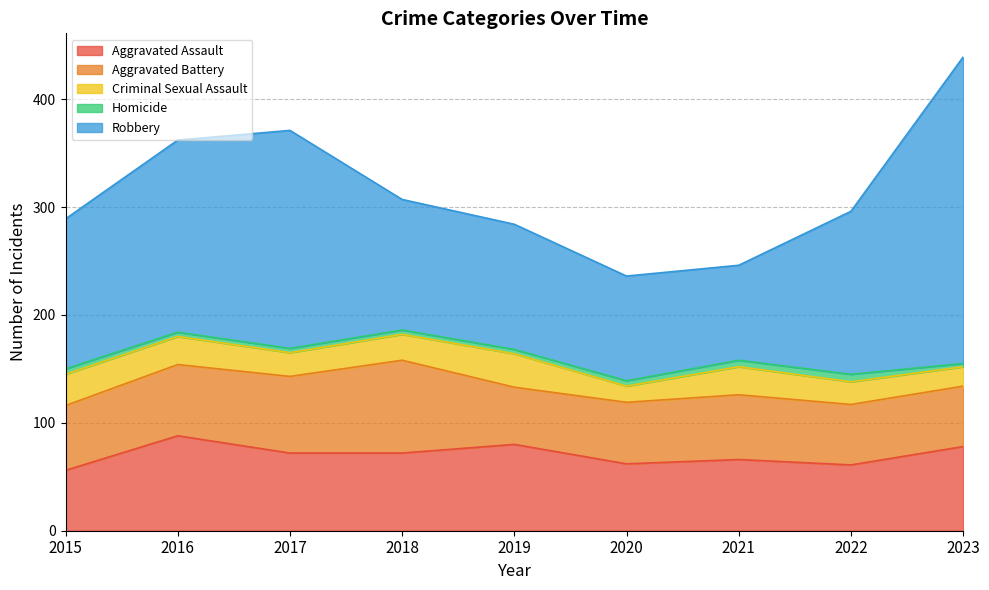

What is the maximum value for Aggravated Battery?

86